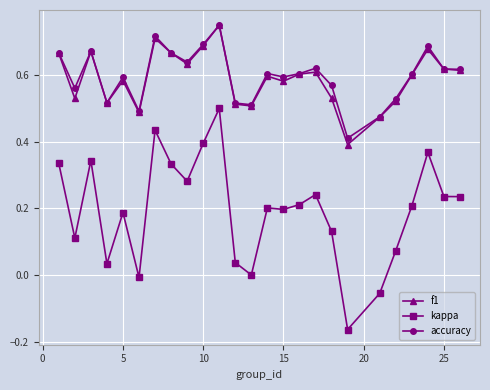

Which series has the largest range (max minus min)?

kappa